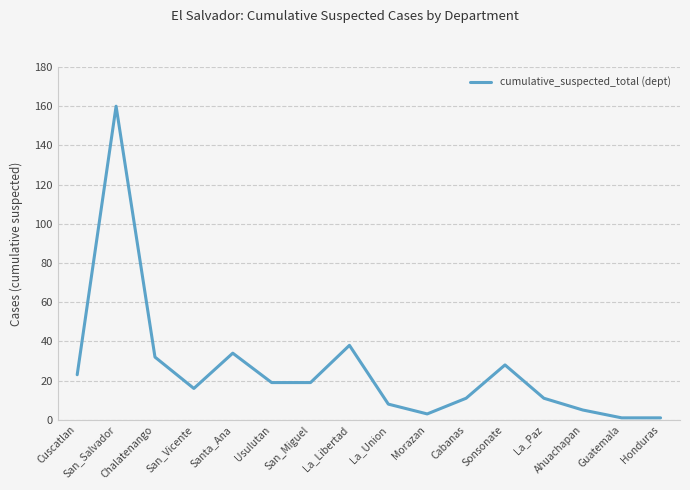

Which label corresponds to the largest value in the chart?

San_Salvador